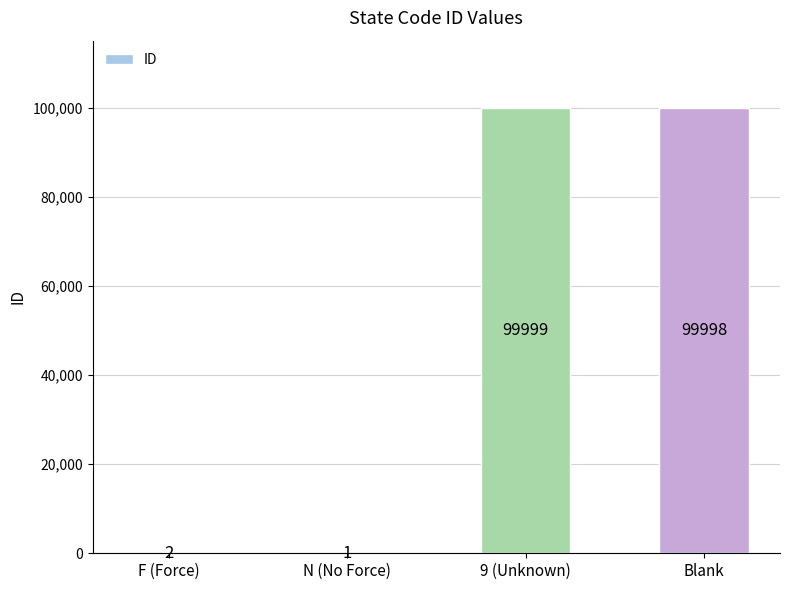

At which label is the value closest to 50000?

F (Force)